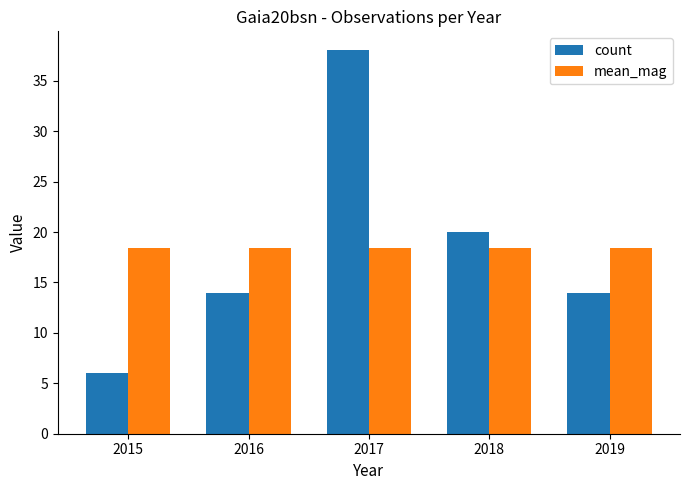

The value of count at 2017 is 38.0. True or false?

True